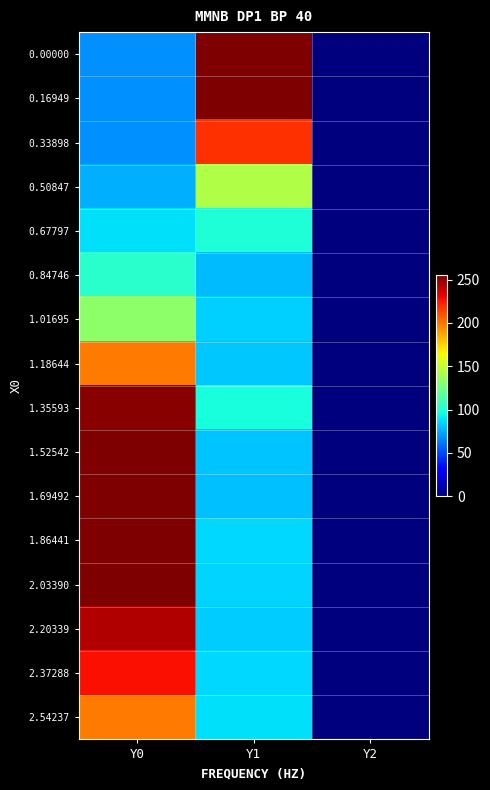

How many distinct data groups are displayed?

16